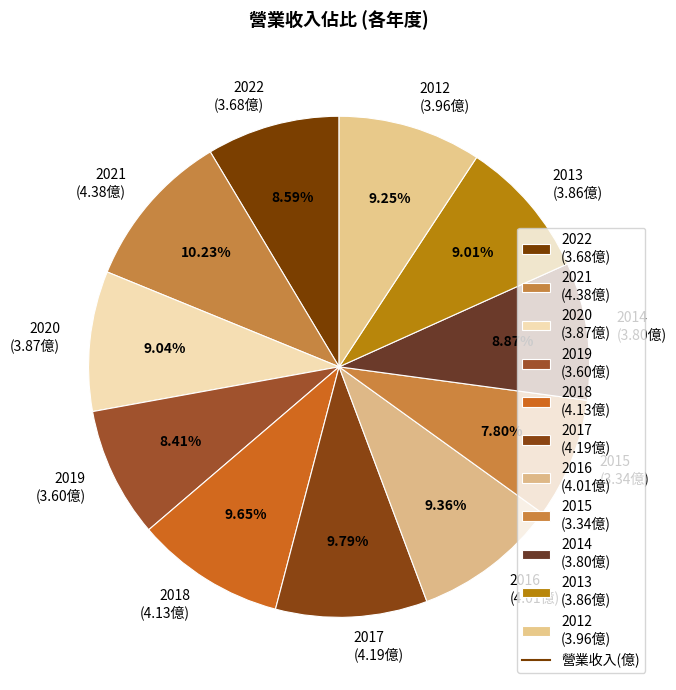

Is 2014 the majority of the pie?

No